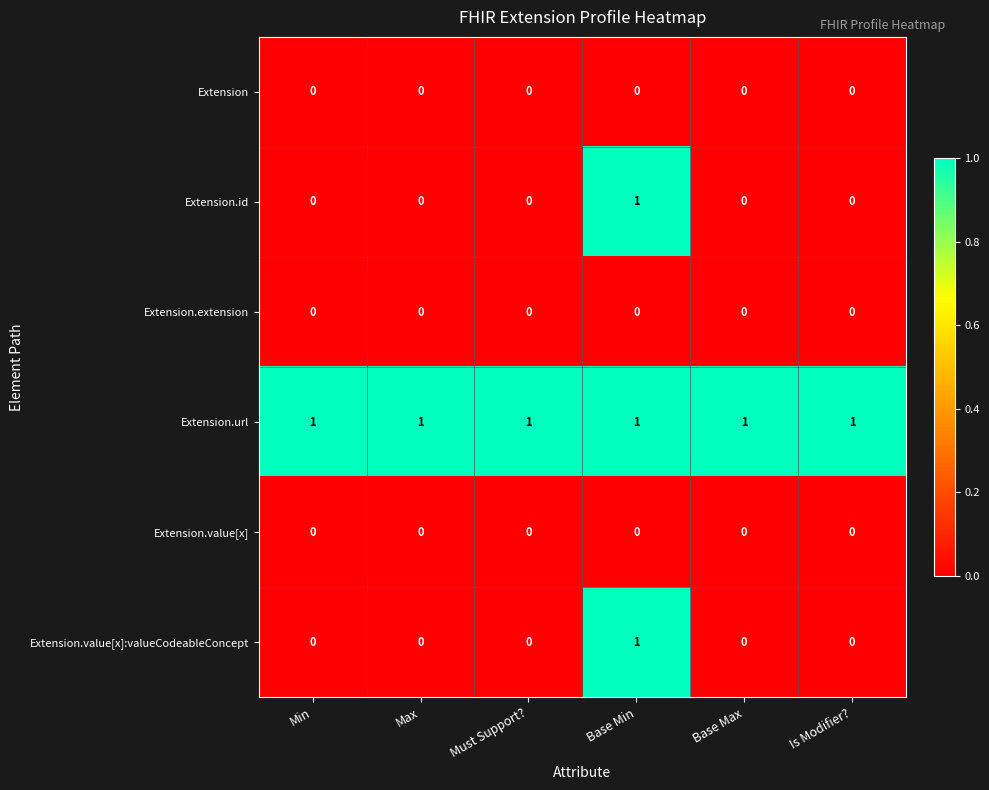

The value of Extension.value[x] at Min is 0. True or false?

True